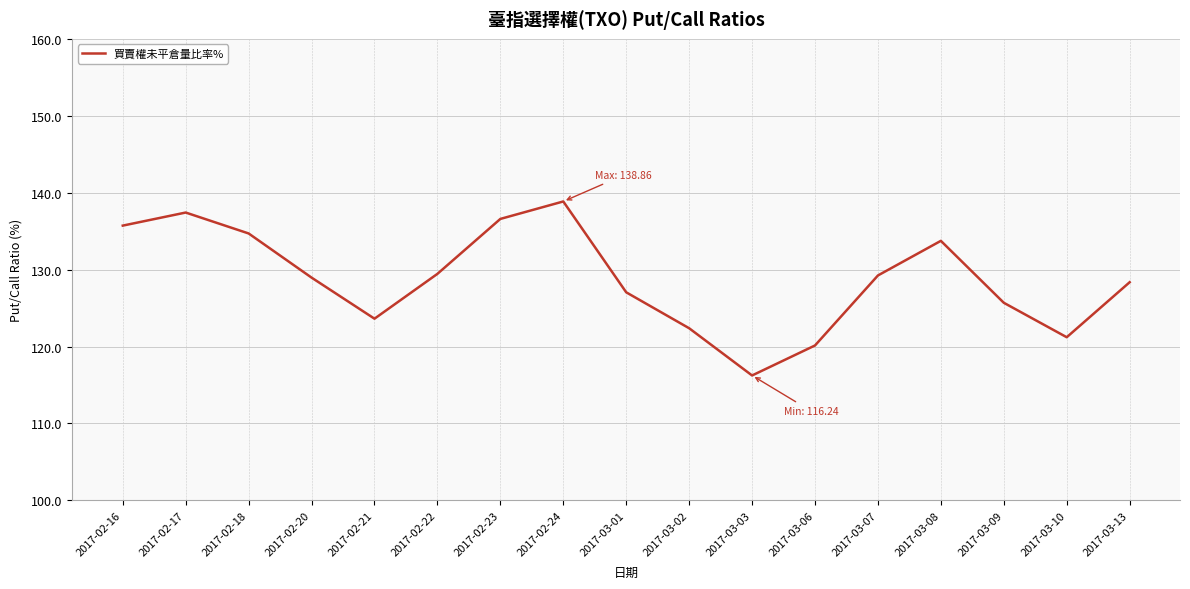

Does the chart display data point markers on the line(s)?

No